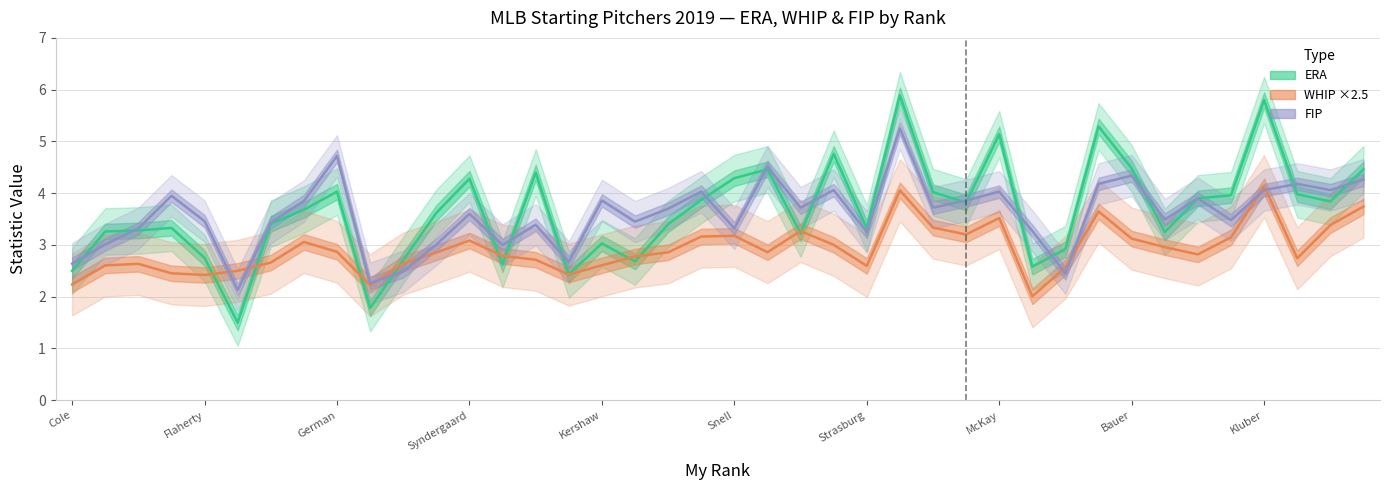

What are all the series names shown in the legend?

ERA, WHIP ×2.5, FIP